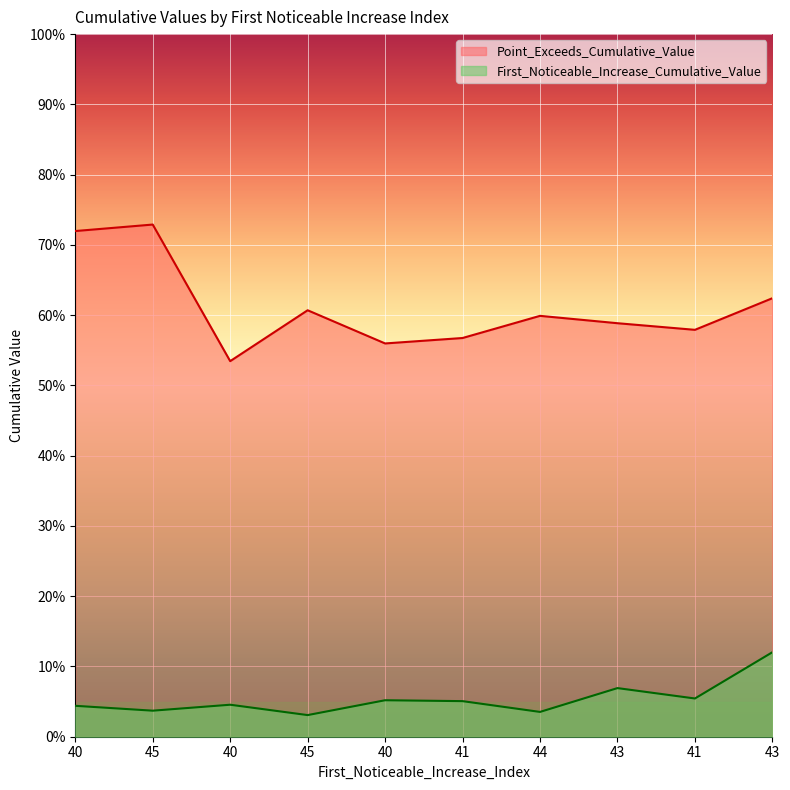

What are all the series names shown in the legend?

Point_Exceeds_Cumulative_Value, First_Noticeable_Increase_Cumulative_Value